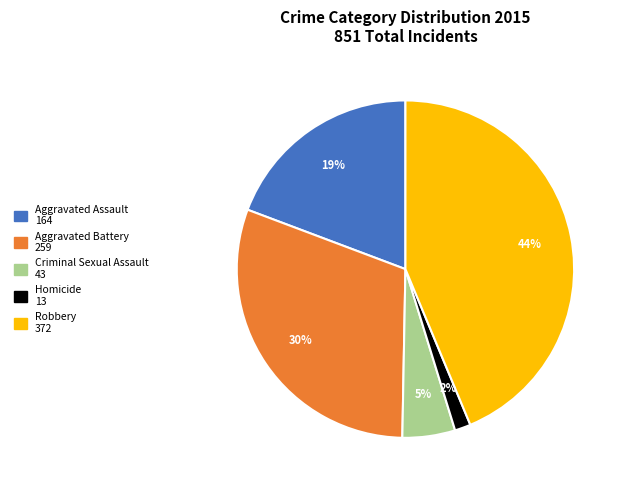

To the nearest percent, what is the average slice percentage?

20%